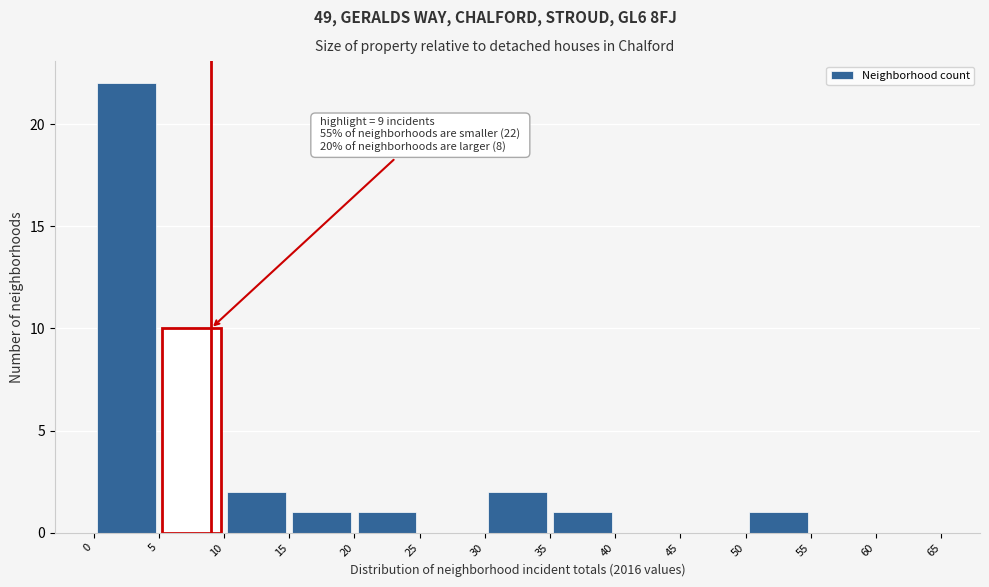

Over which range of the x-axis is the bar tallest?

0 to 5